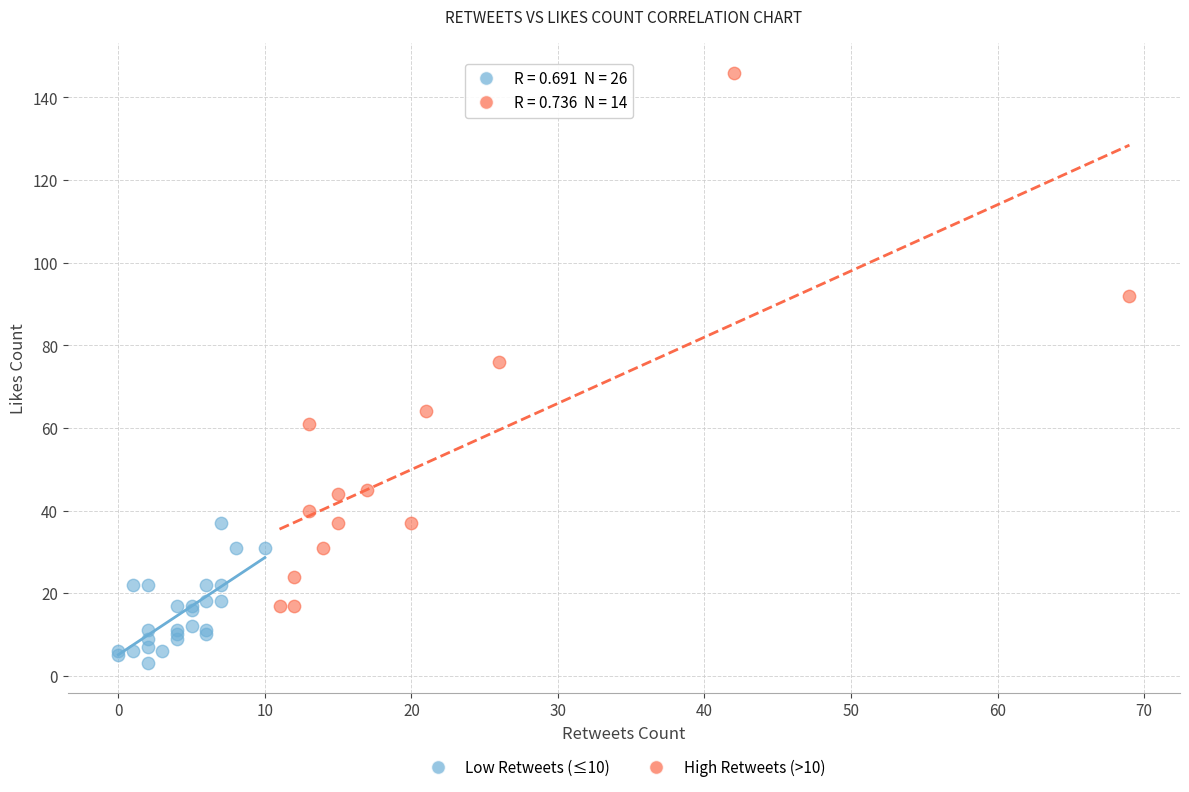

Which series has the largest Y range (max minus min)?

High Retweets (>10)